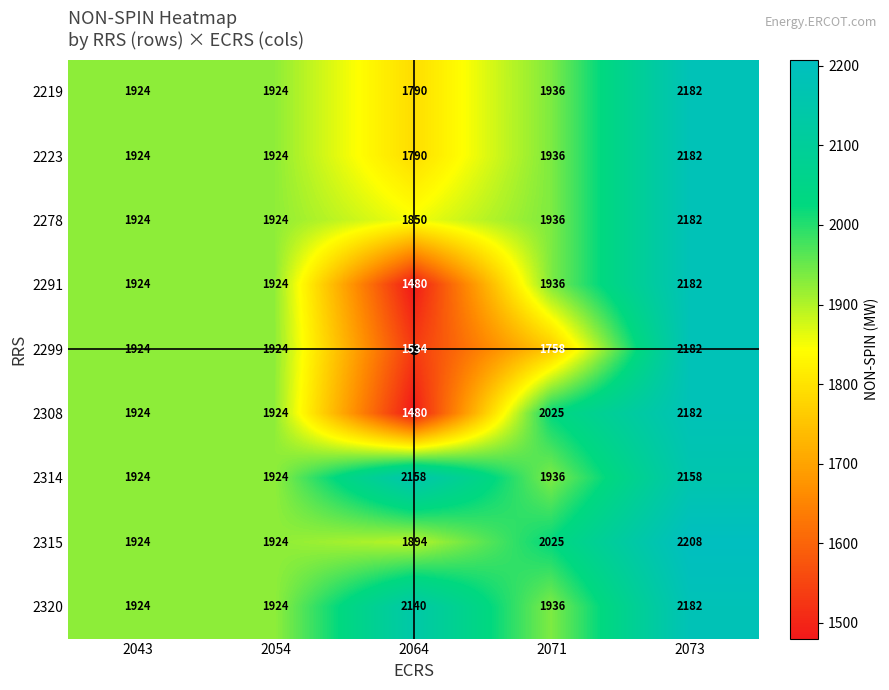

What is the smallest value displayed?

1480